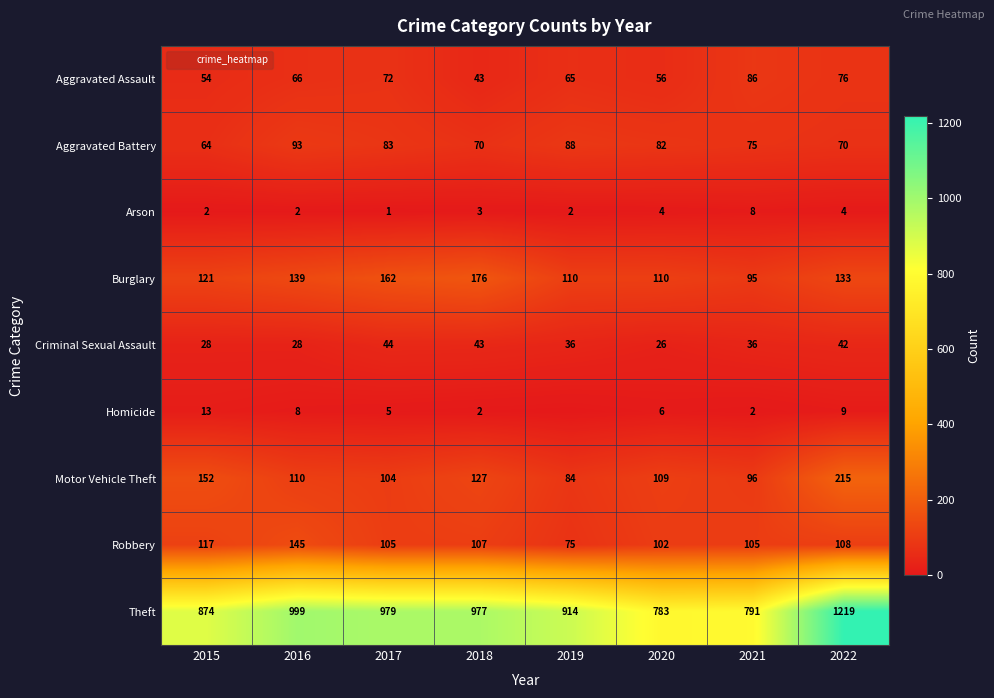

Is it true that Theft equals 791 at 2021?

True